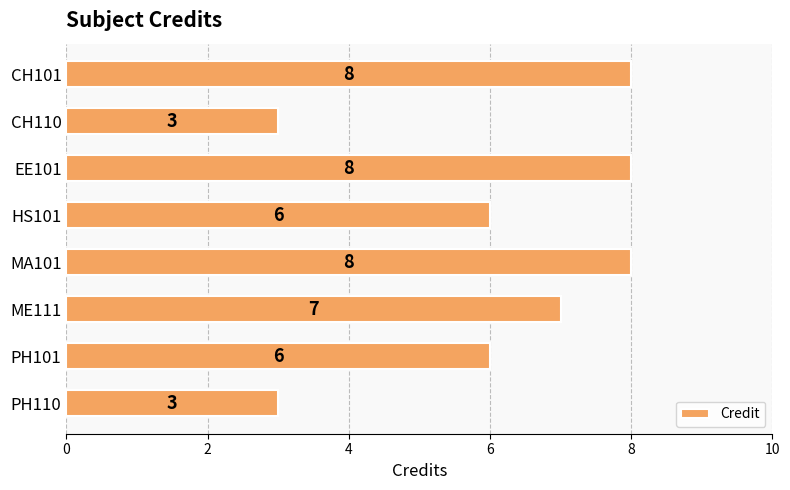

The value at PH110 is 3. True or false?

True